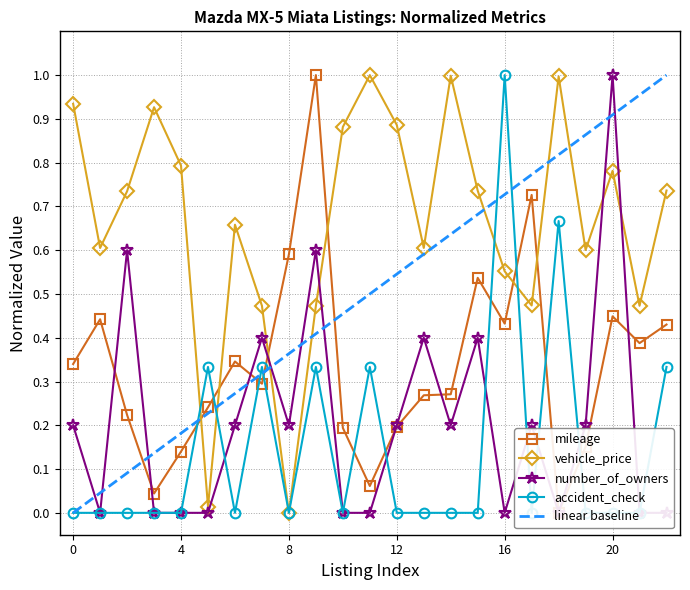

How many categories are shown in the chart?

23